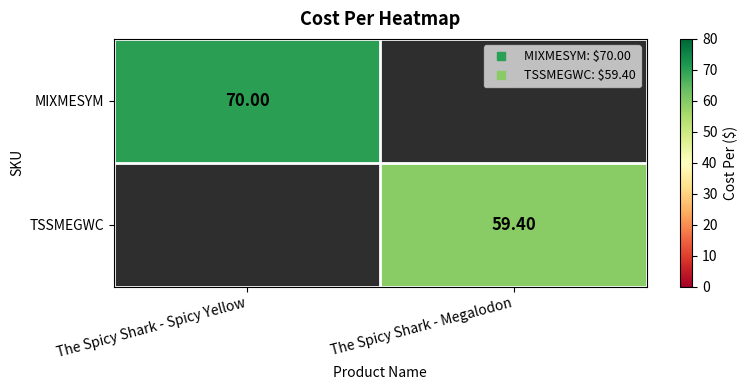

How many values in the TSSMEGWC series exceed 59?

1